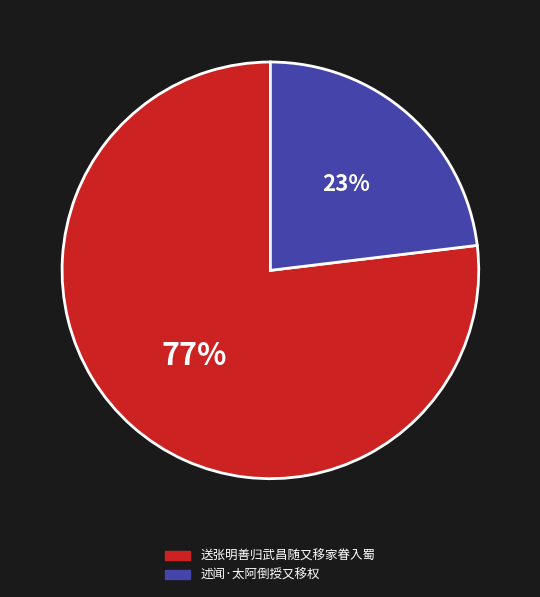

To the nearest percent, what portion does 送张明善归武昌随又移家眷入蜀 represent?

77%